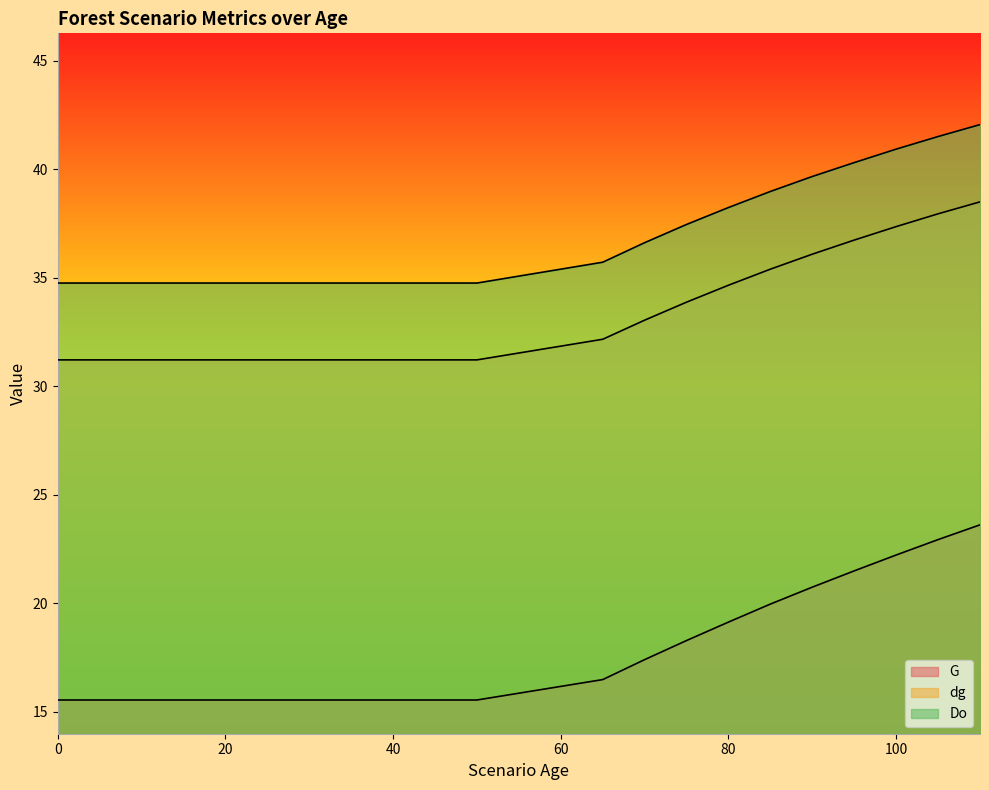

What are all the series names shown in the legend?

G, dg, Do